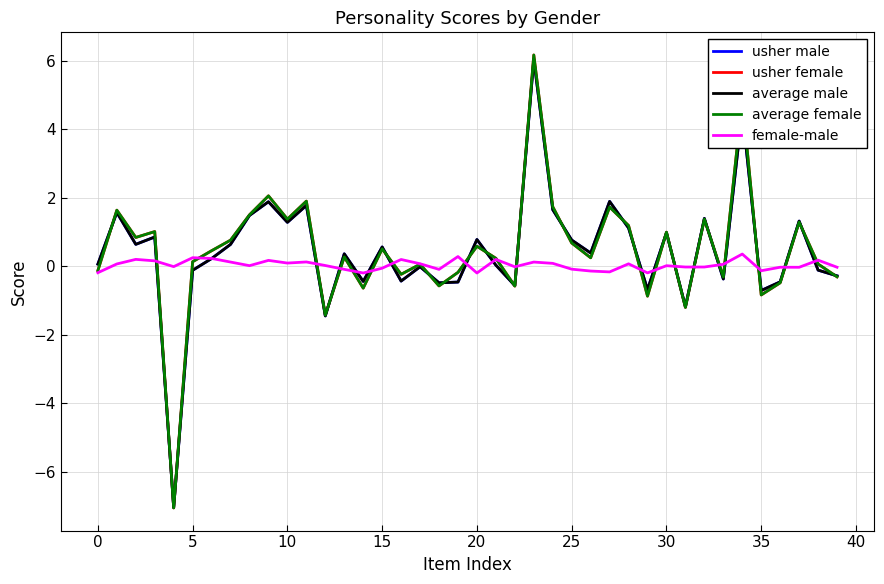

What is the maximum value shown in the chart?

6.2